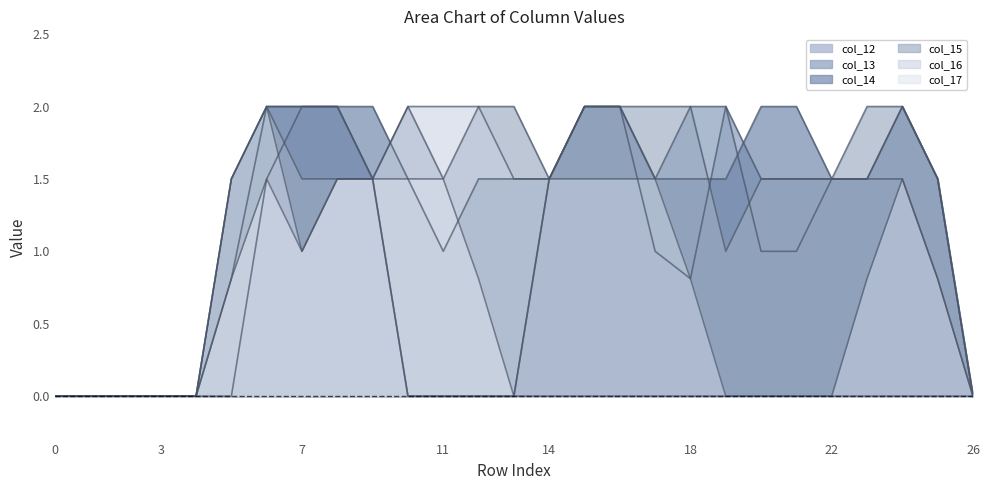

At which category does col_14 reach its first local peak?

24